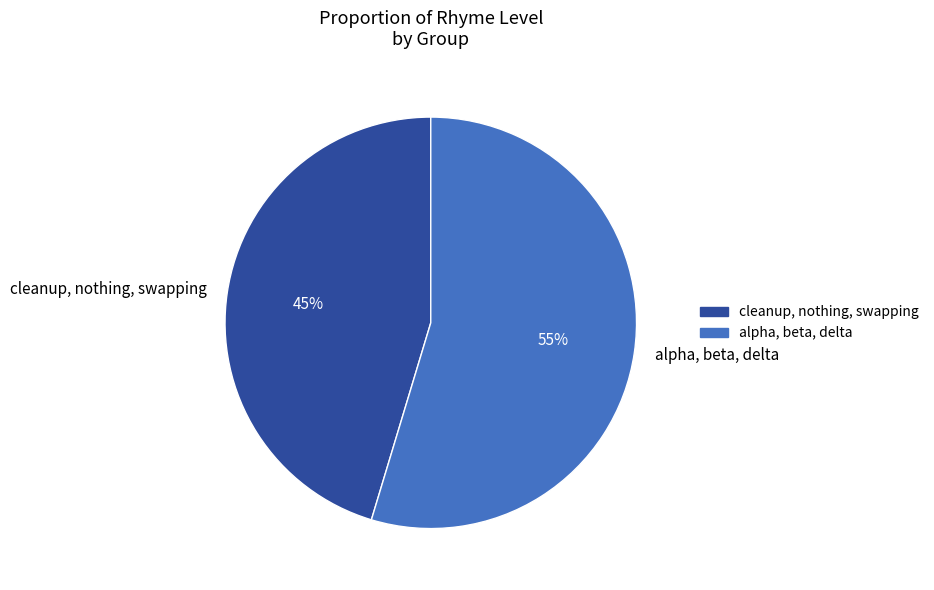

What is the largest slice in the pie chart?

alpha, beta, delta